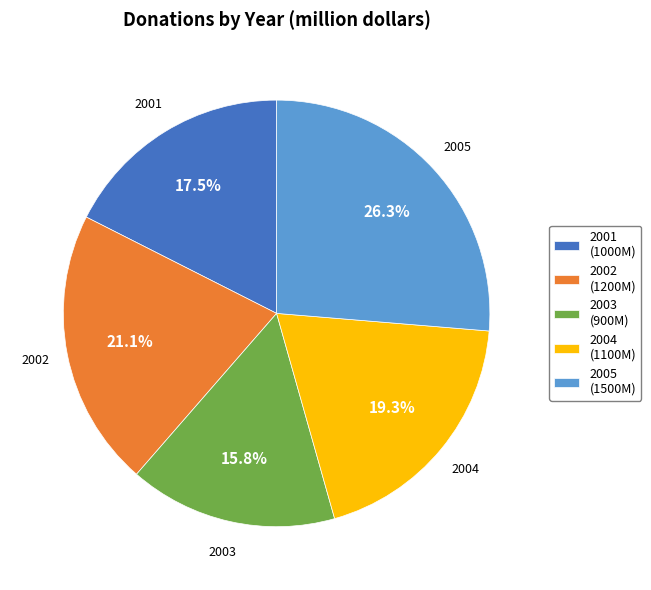

Rank the categories by value from highest to lowest.

2005, 2002, 2004, 2001, 2003